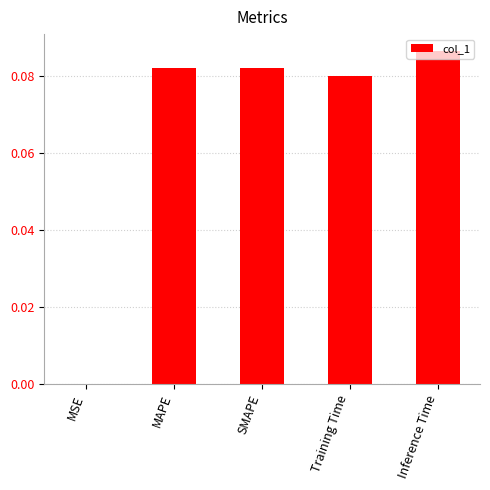

The chart shows a value of 0.0 at SMAPE. True or false?

False